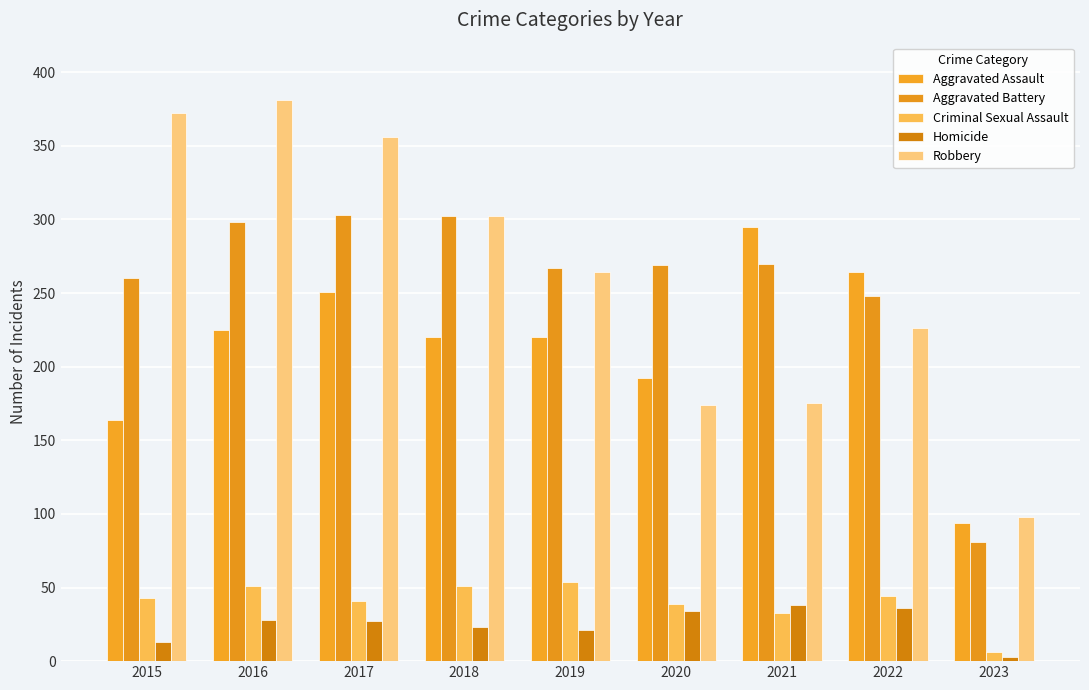

What is the value of the Criminal Sexual Assault bar at the 1st from the left?

43